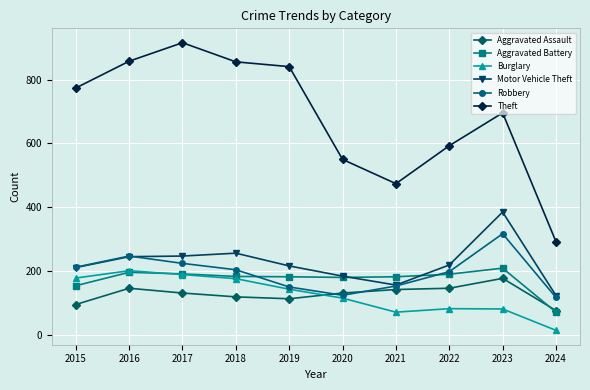

Where does the Burglary series first go above 143?

2015